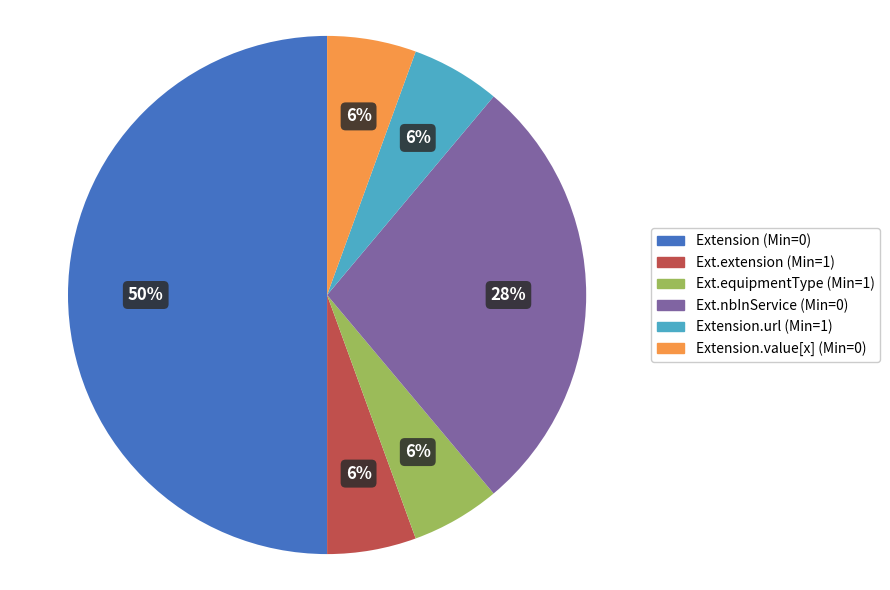

How many segments does this pie chart have?

6